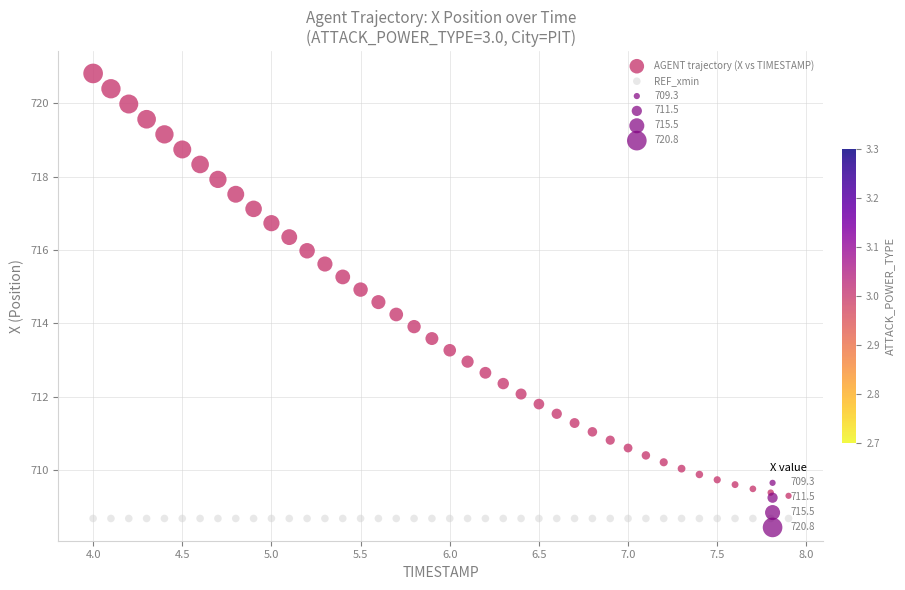

Which series contains the lowest Y value?

REF_xmin